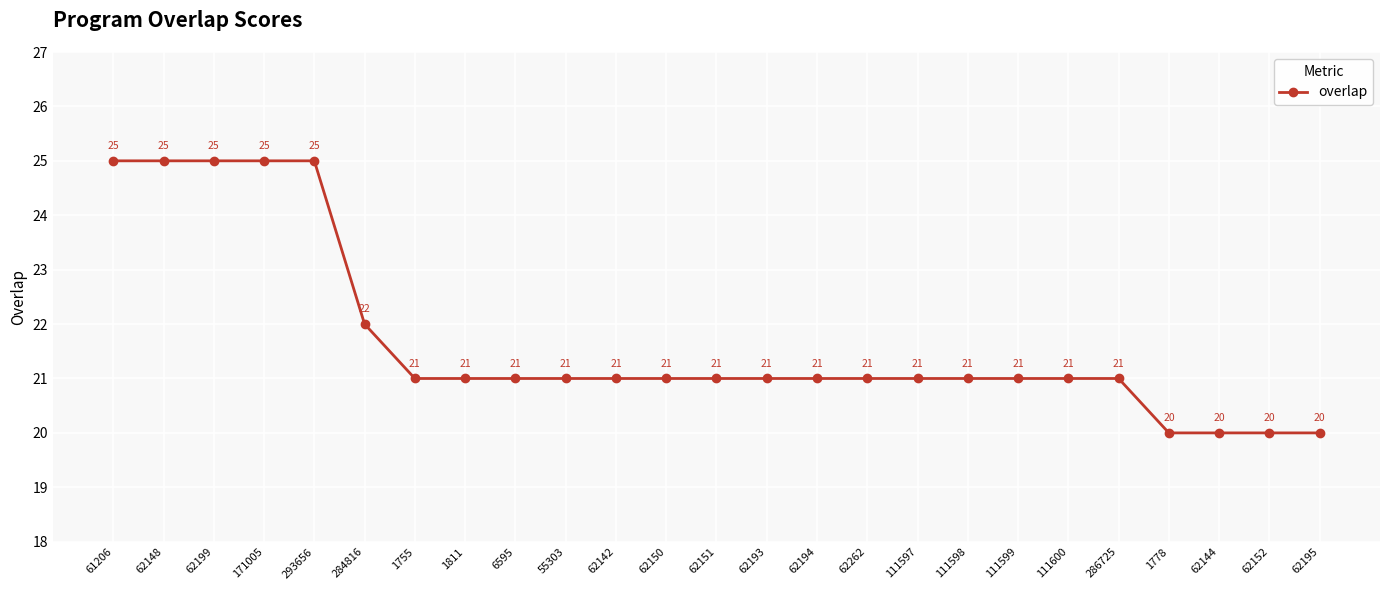

Reading left to right, list all the values displayed in this chart.

25	25	25	25	25	22	21	21	21	21	21	21	21	21	21	21	21	21	21	21	21	20	20	20	20